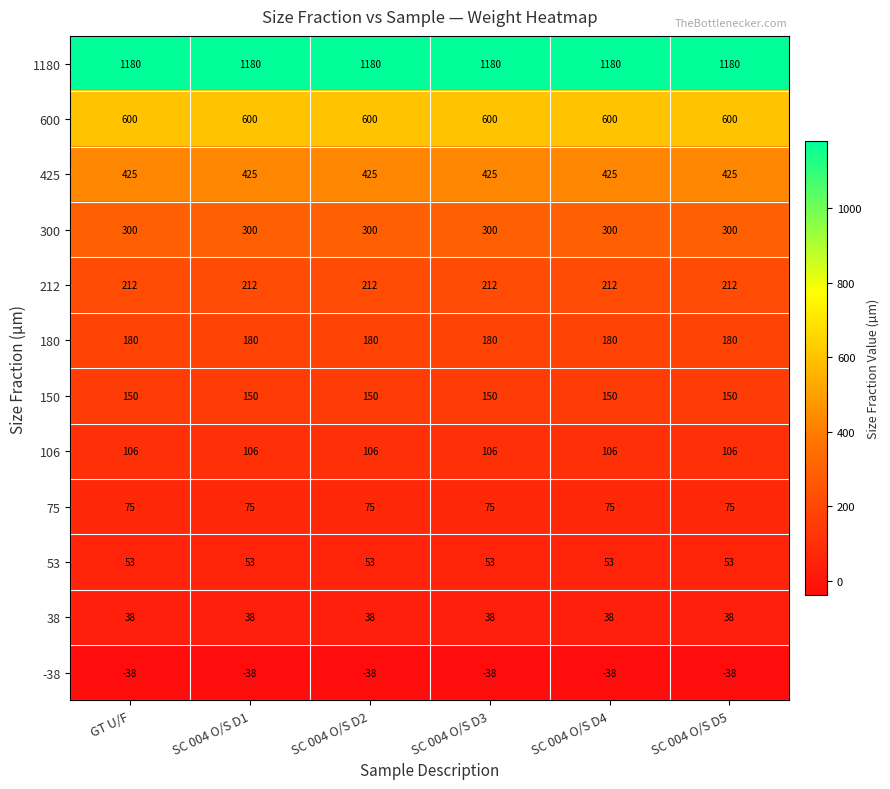

What is the sum of all 106 values?

636